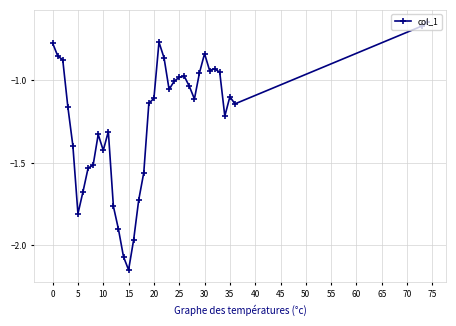

True or false: the data has more than 2 interior local peaks.

True